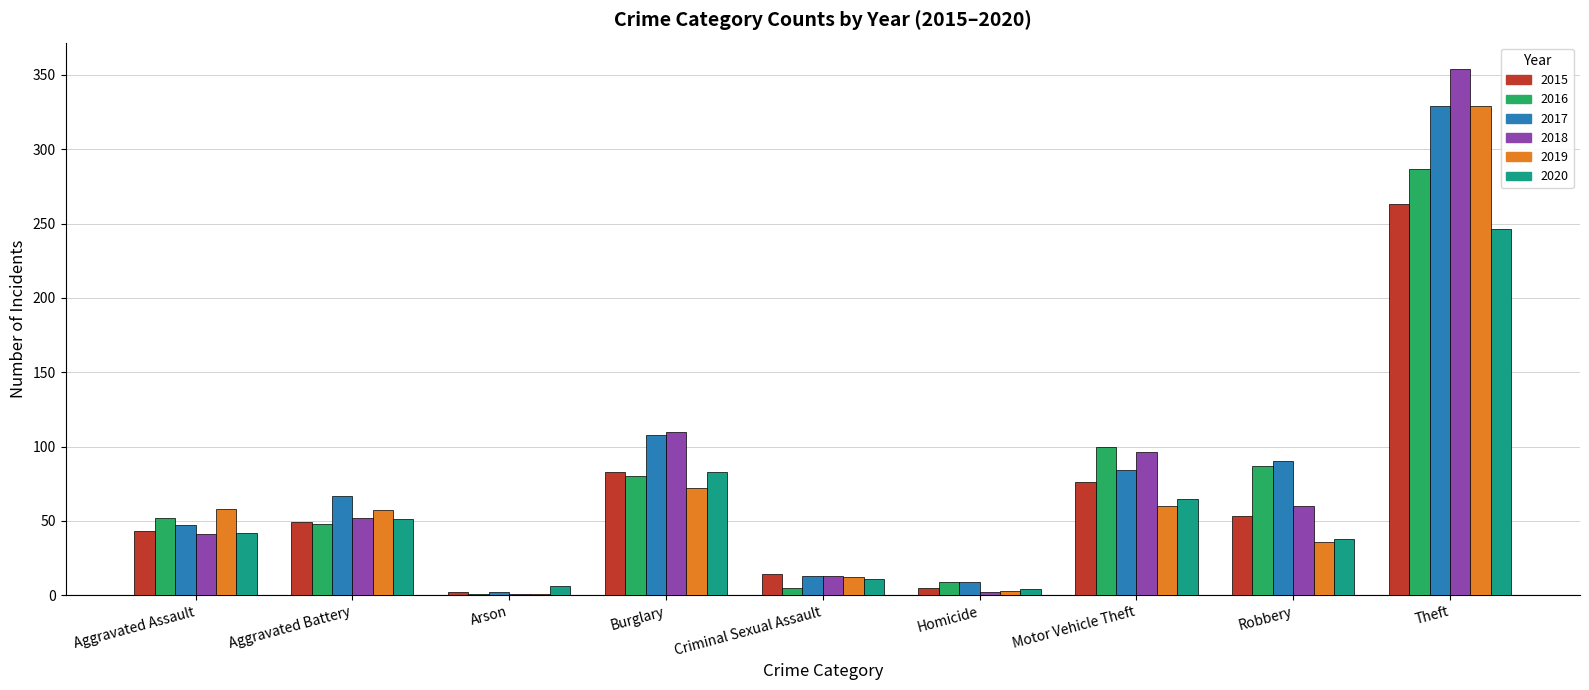

What is the maximum value shown in the chart?

354